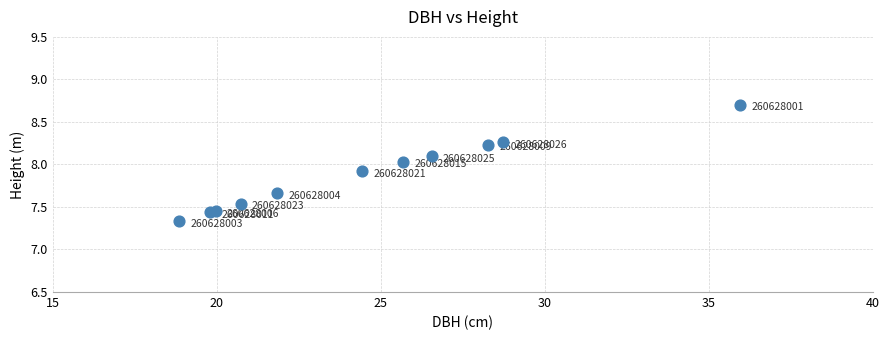

What Y value in the scatter plot is closest to 8?

8.0